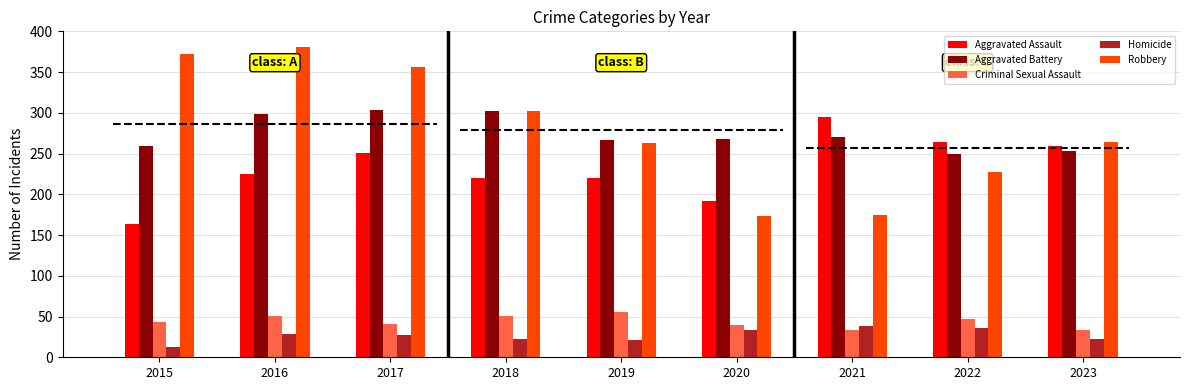

Is it true that Robbery equals 228 at 2017?

False